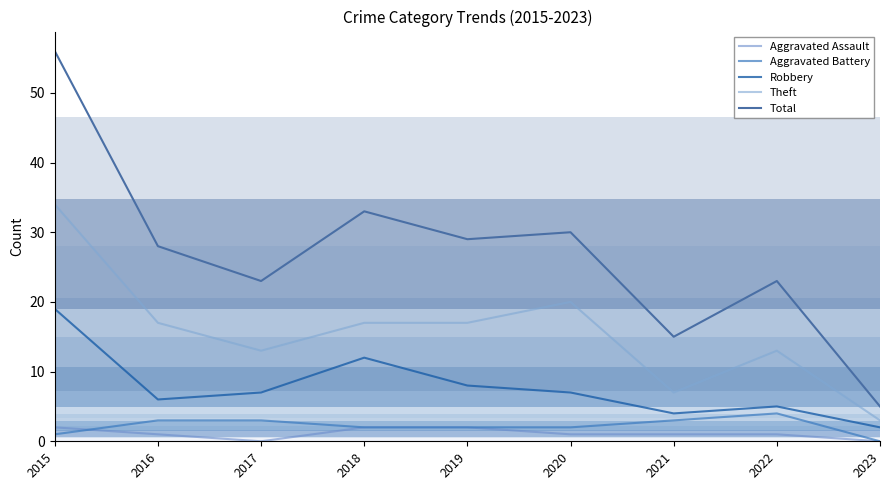

Which has a higher value, 2018 or 2015?

2018